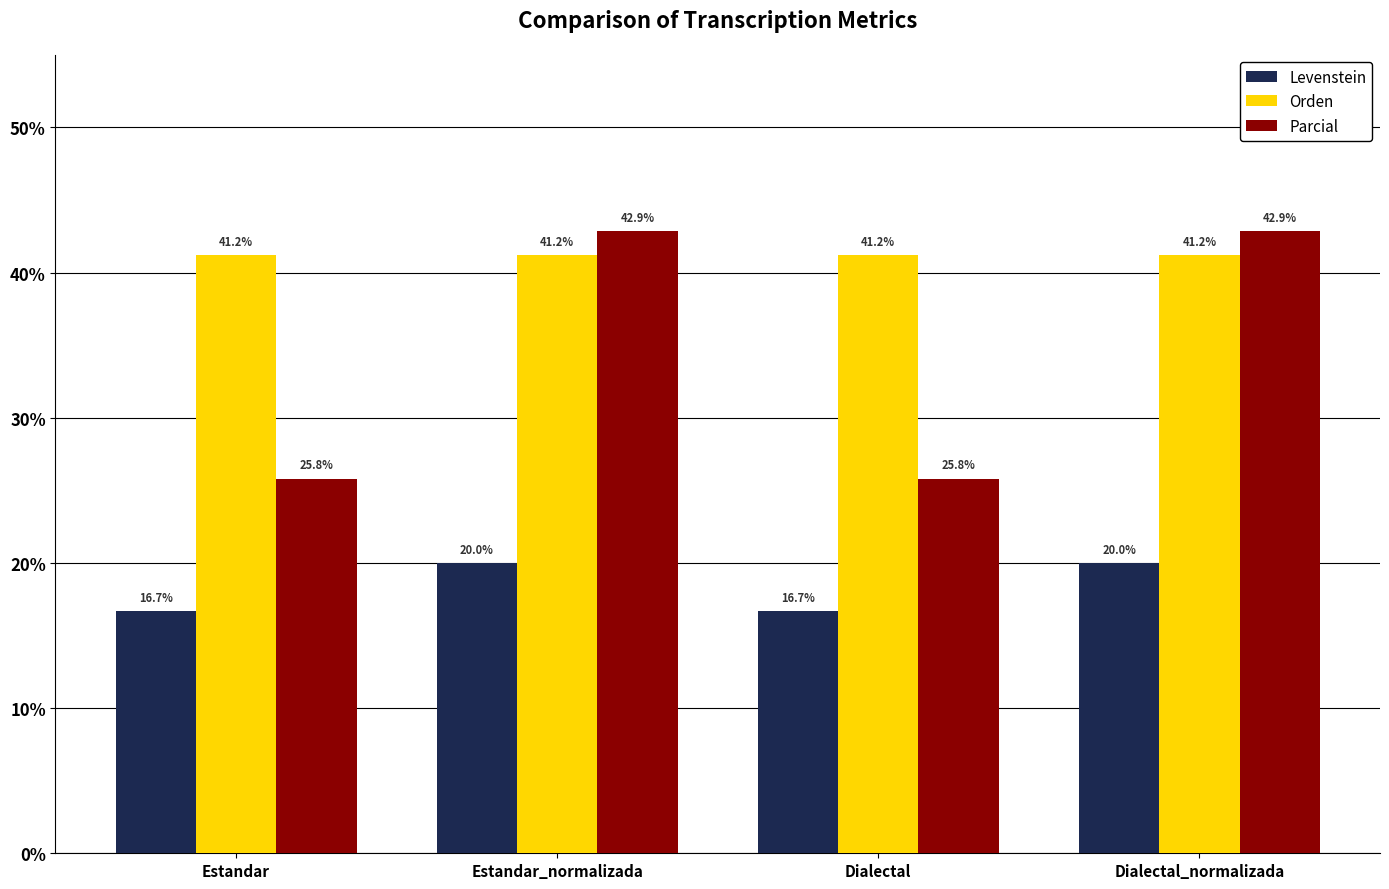

List the series in order of their peak value, highest first.

Parcial, Orden, Levenstein